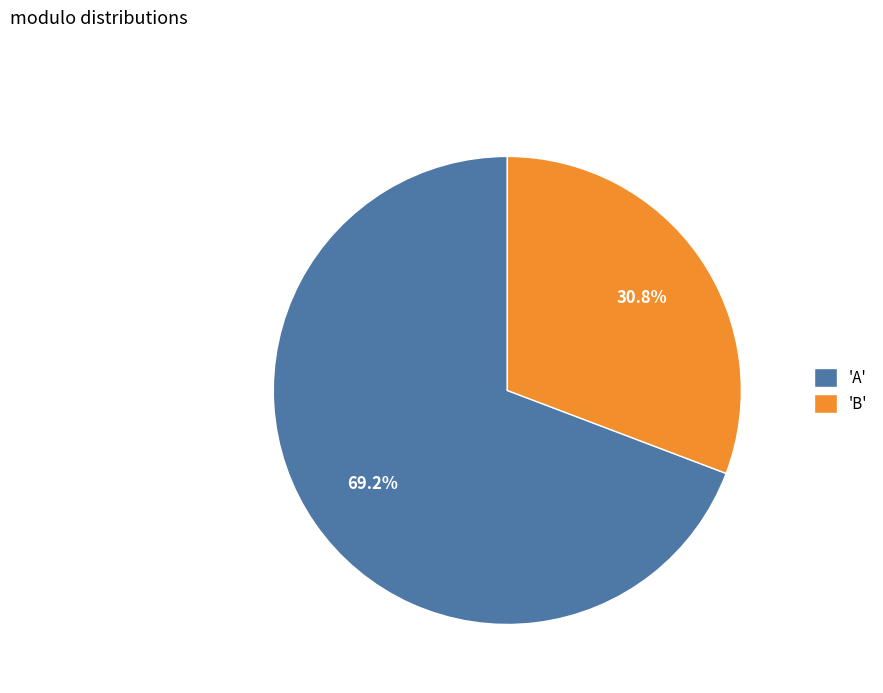

Is 'A' the majority of the pie?

Yes